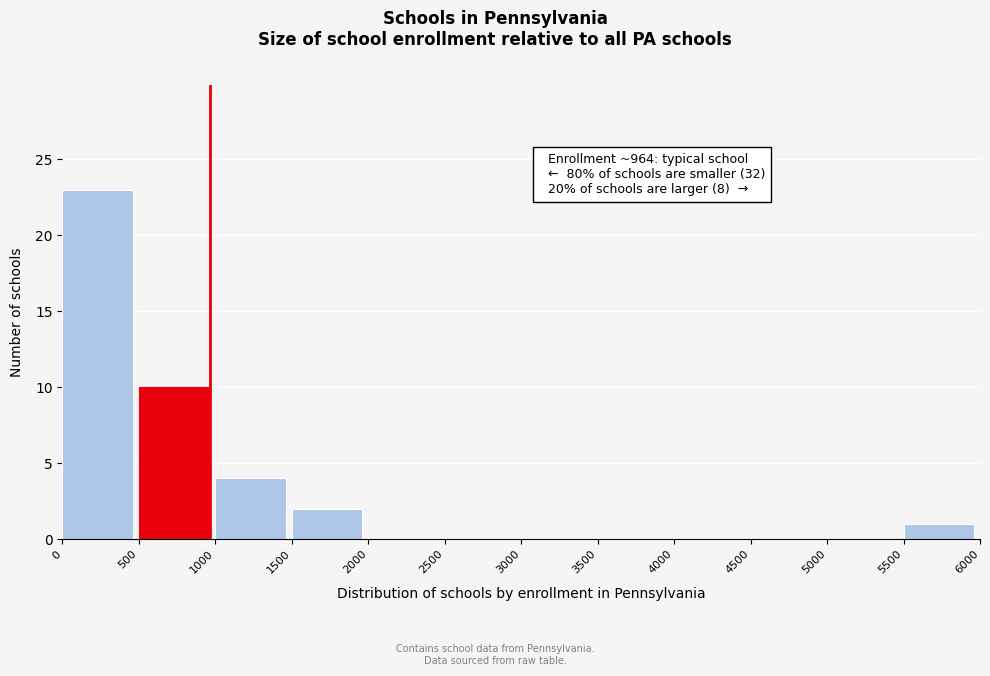

Over which range of the x-axis is the bar tallest?

0 to 500